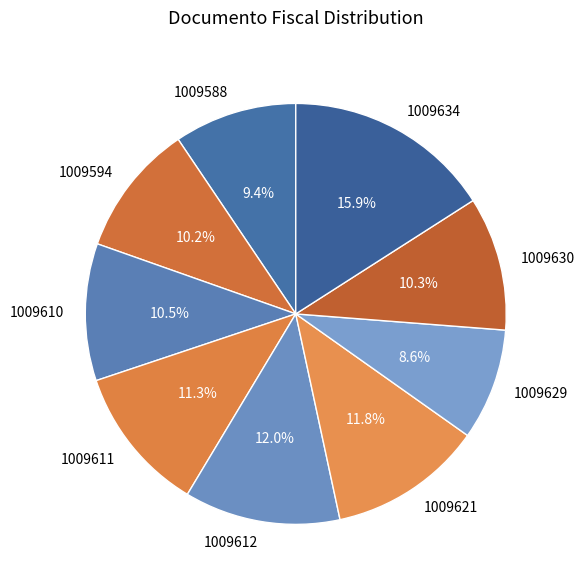

To the nearest percent, what is the difference between the 1009611 and 1009588 slice percentages?

2%